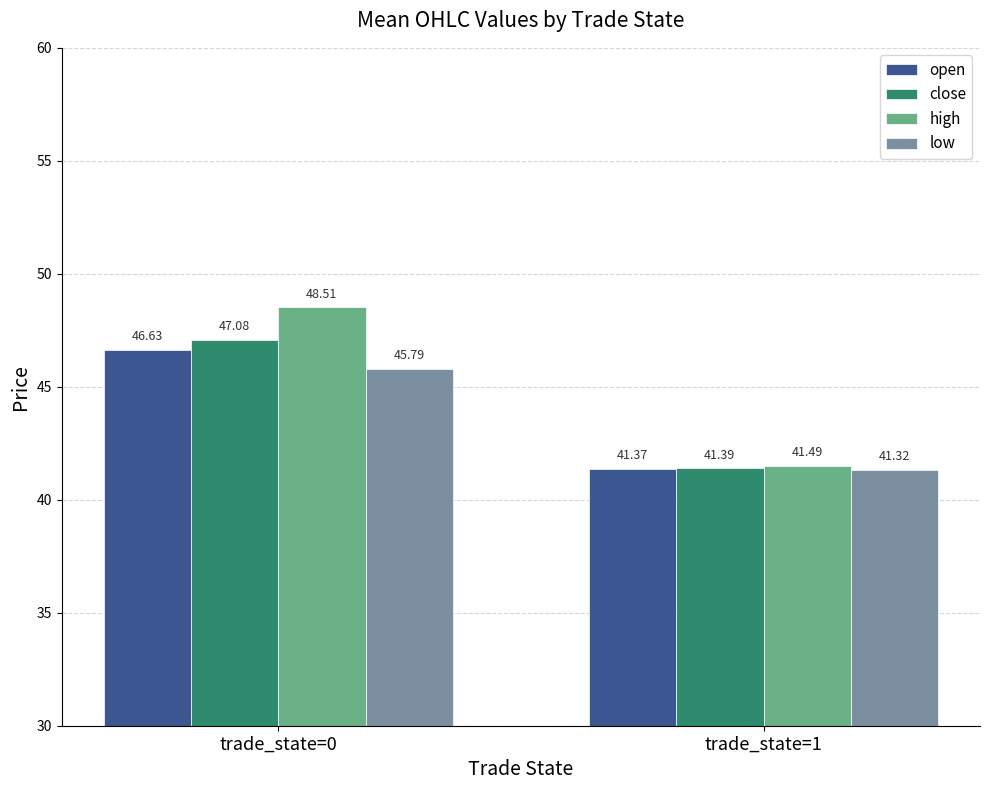

True or false: close has a value of 41.4 at trade_state=1.

True